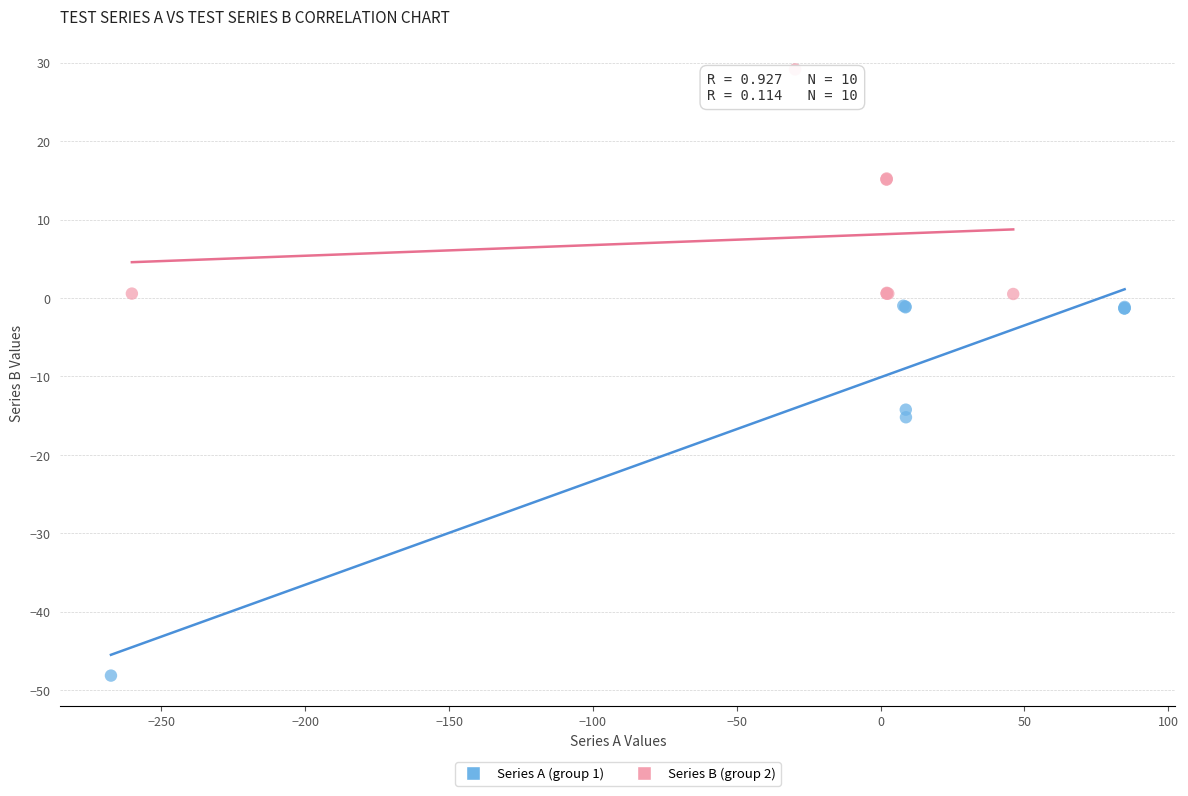

Which series contains the lowest Y value?

Series A (group 1)